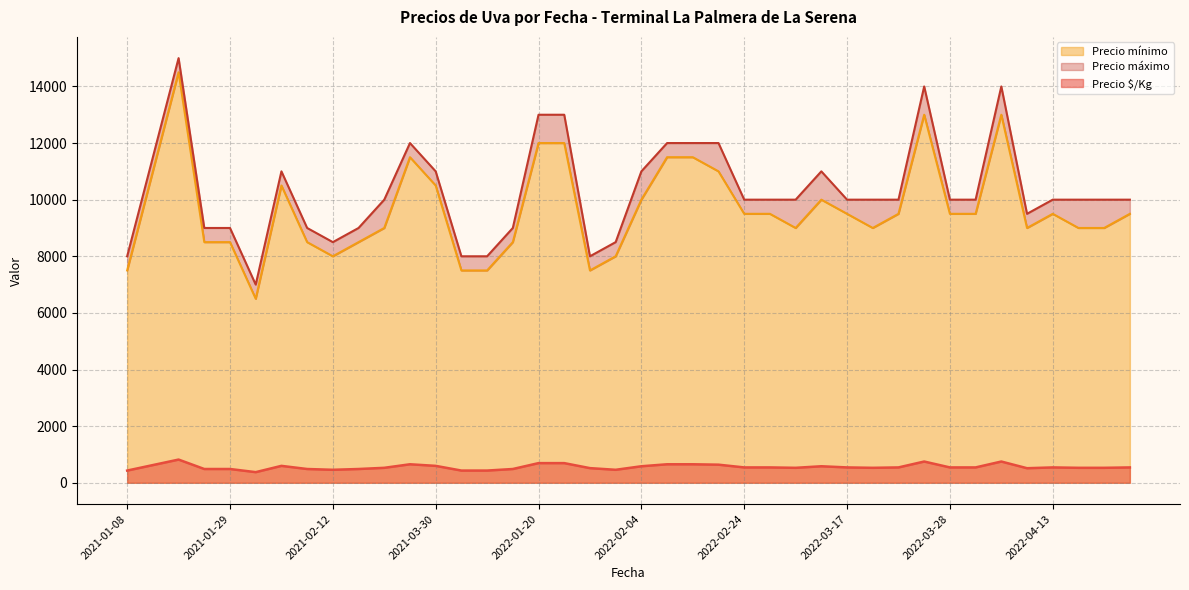

The Precio mínimo series shows 12000 at 2022-01-21. True or false?

True